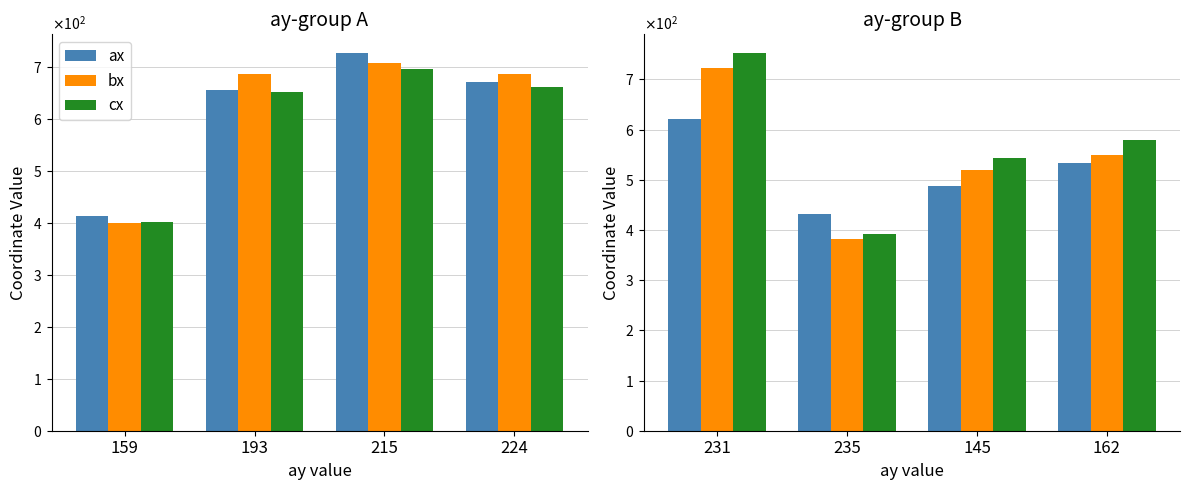

List the series in order of their peak value, highest first.

cx, bx, ax